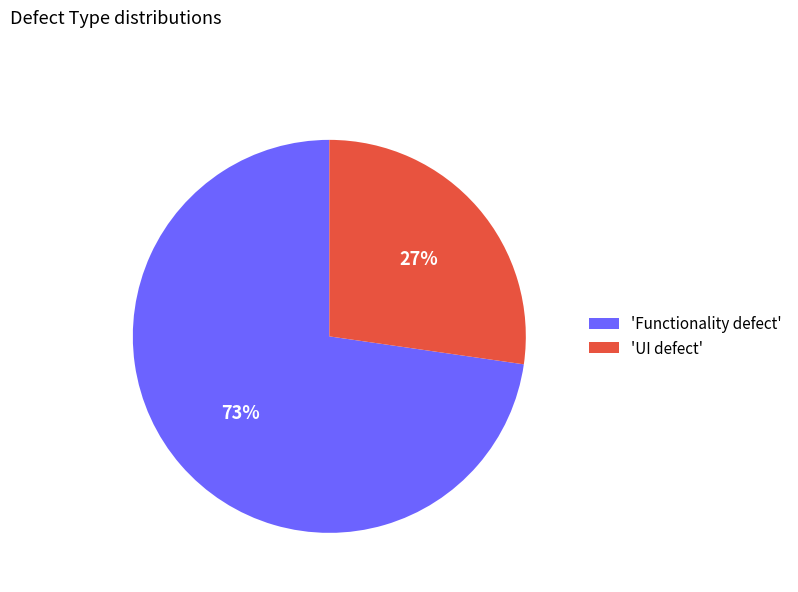

Approximately how many times larger is the value at 'Functionality defect' compared to 'UI defect'?

2.7